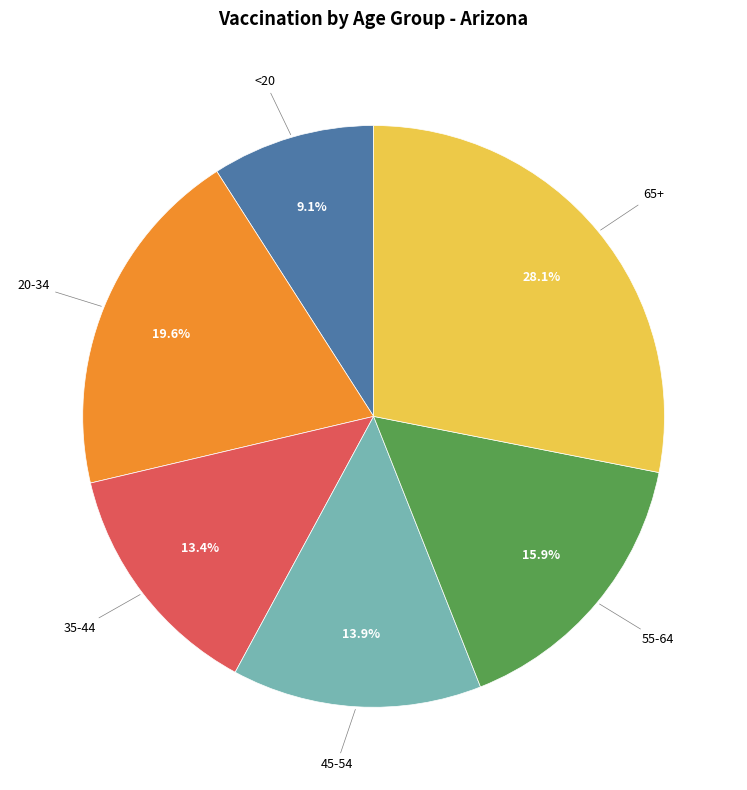

Is there any slice that represents more than half of the pie?

No